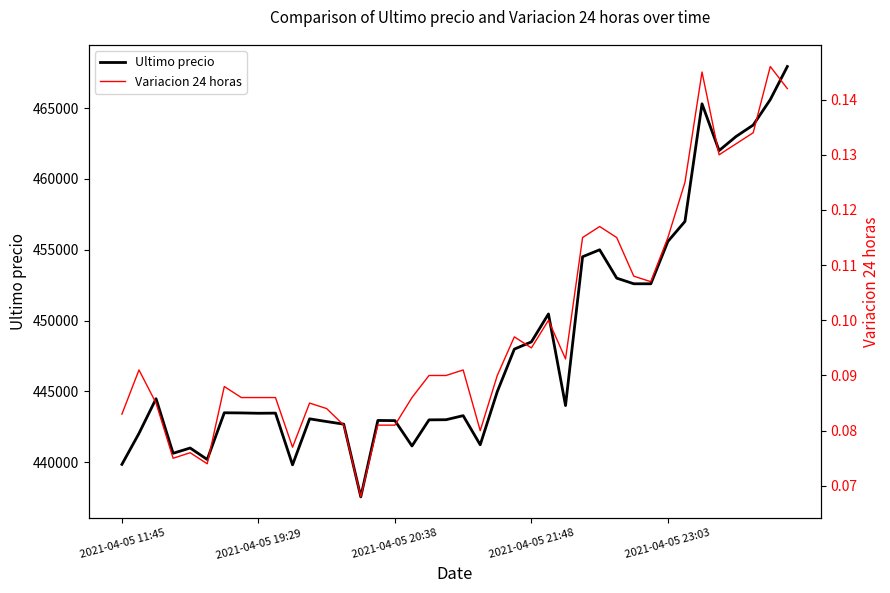

What is the value of the Ultimo precio point at the 14th from the left?

442693.0